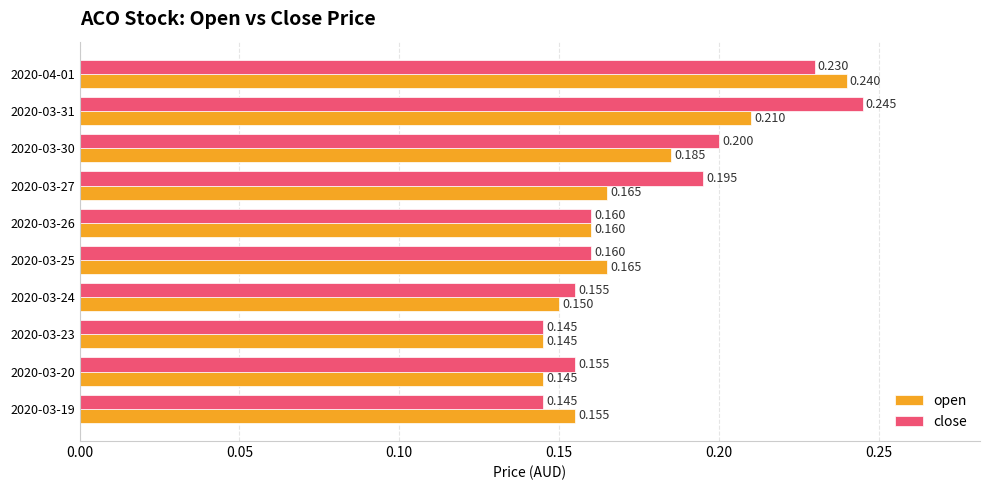

Which series has the largest range (max minus min)?

close